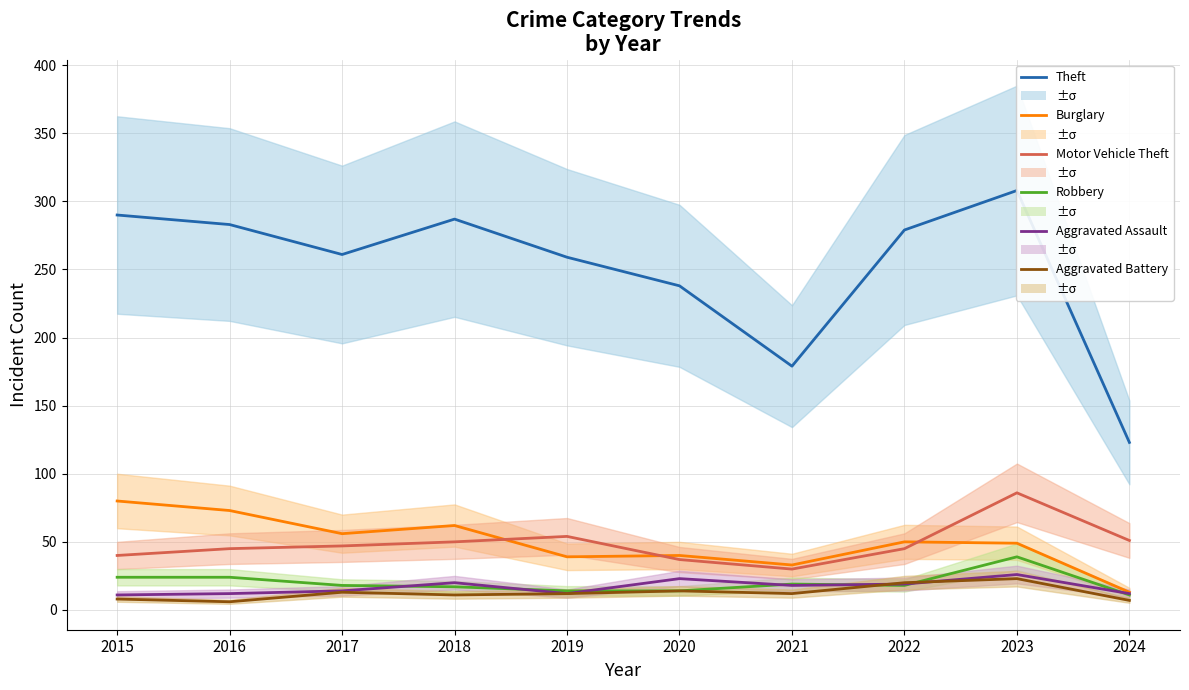

What is the spread (max minus min) of values at 2016?

277